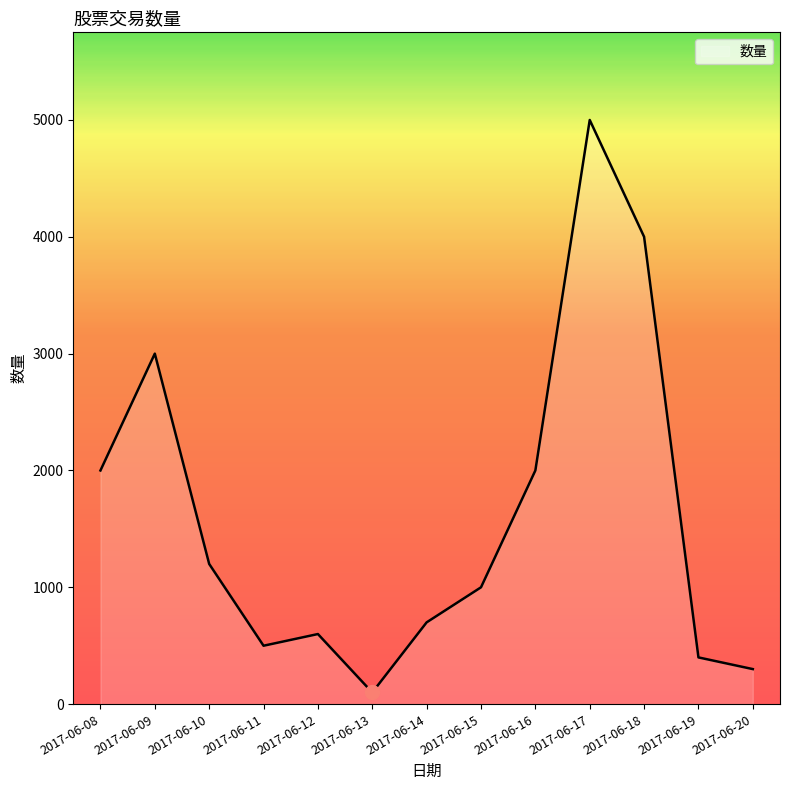

What value does the data have at 2017-06-09?

3000